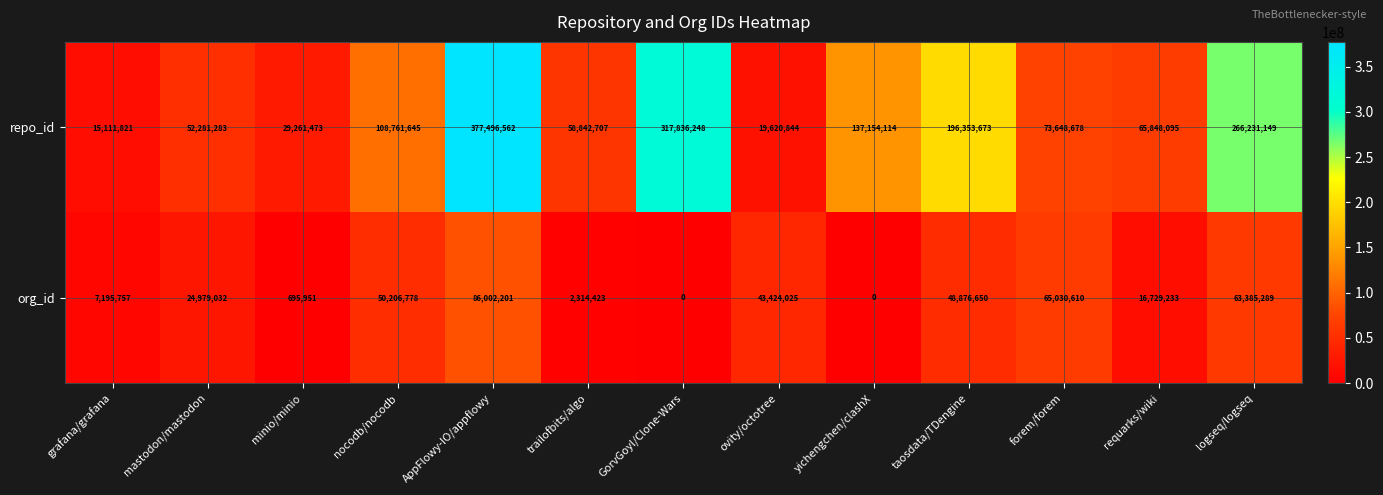

At logseq/logseq, list the series in order from smallest to largest.

org_id, repo_id